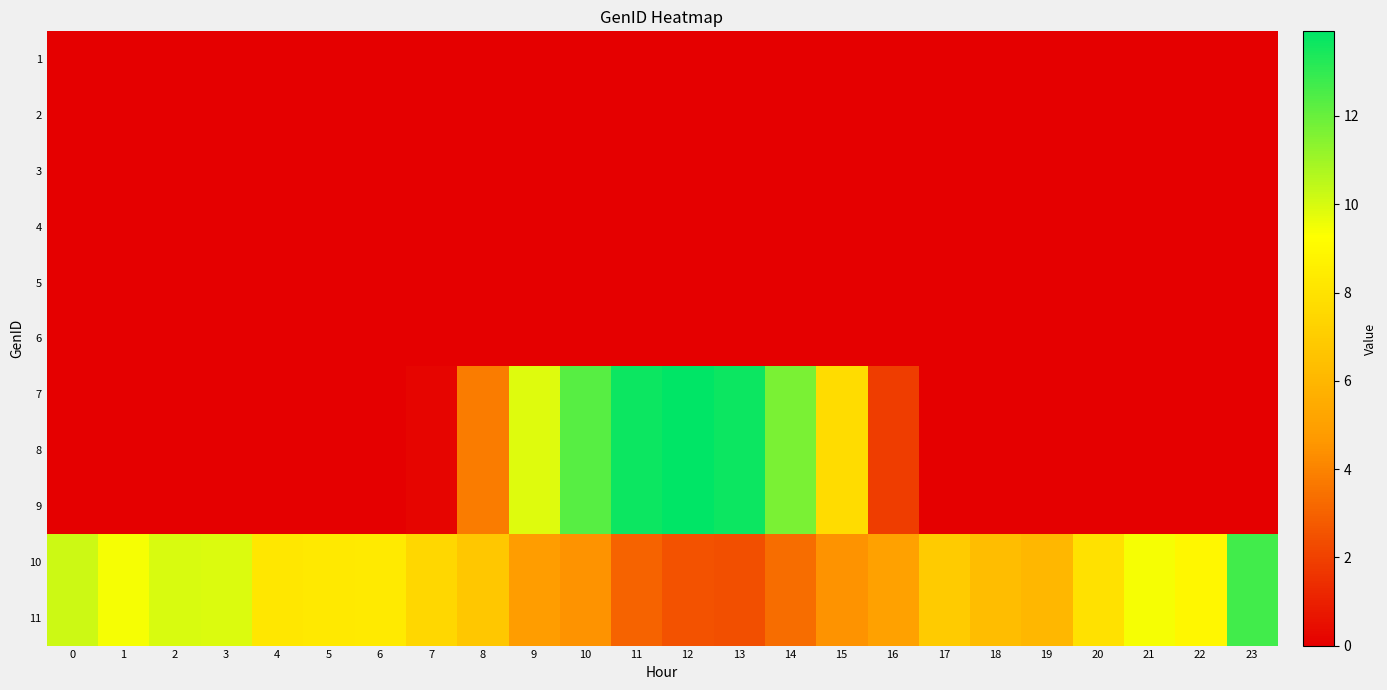

At which category does the chart reach its peak across all series?

12